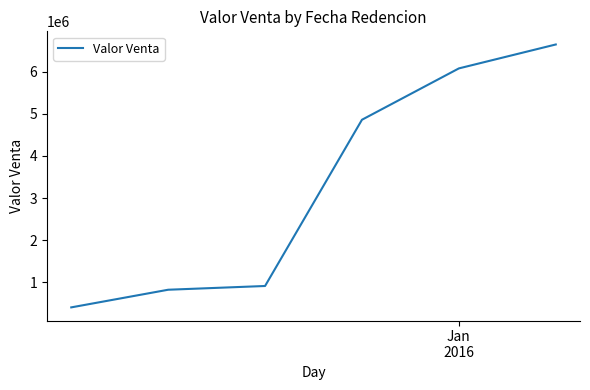

What is the greatest value displayed?

6649620.2